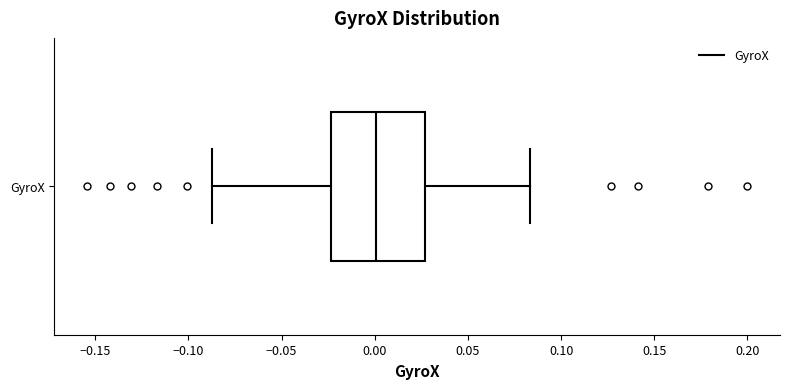

Transcribe this box plot: give where the median line is, the range the box spans, and where the two whiskers end, as read against the x-axis. The values are not printed on the chart, so give them approximately, as read against the axis.

median 0.000, box -0.025 to 0.025, whiskers -0.085 to 0.085